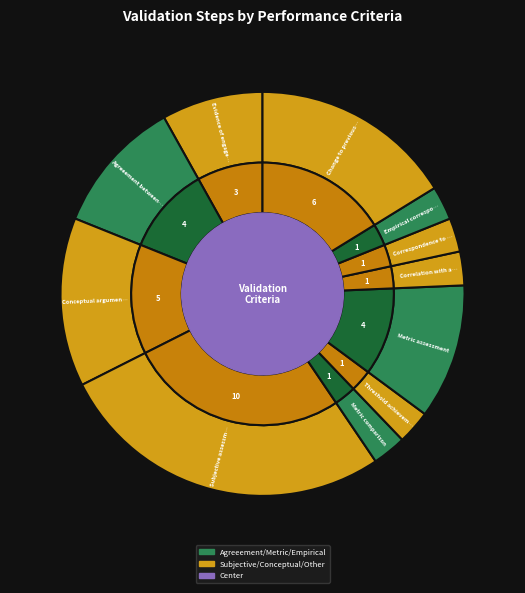

Does Threshold achievement represent more than half of the total?

No